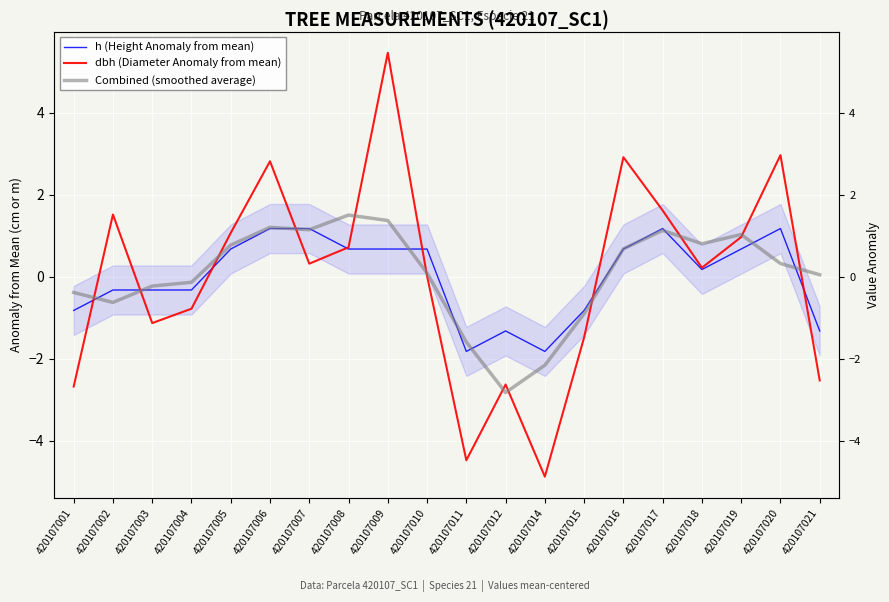

True or false: dbh (Diameter Anomaly from mean) and Combined (smoothed average) cross at least once.

True